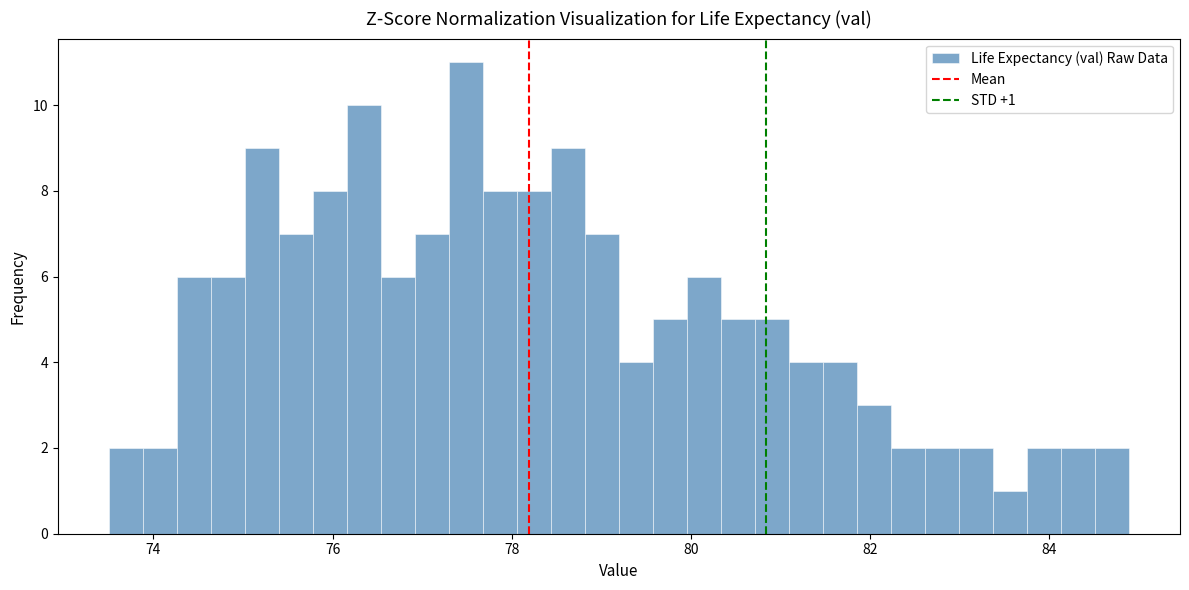

Around what value on the x-axis is the tallest bar? Give the approximate position of its centre, as read against the axis.

77.4